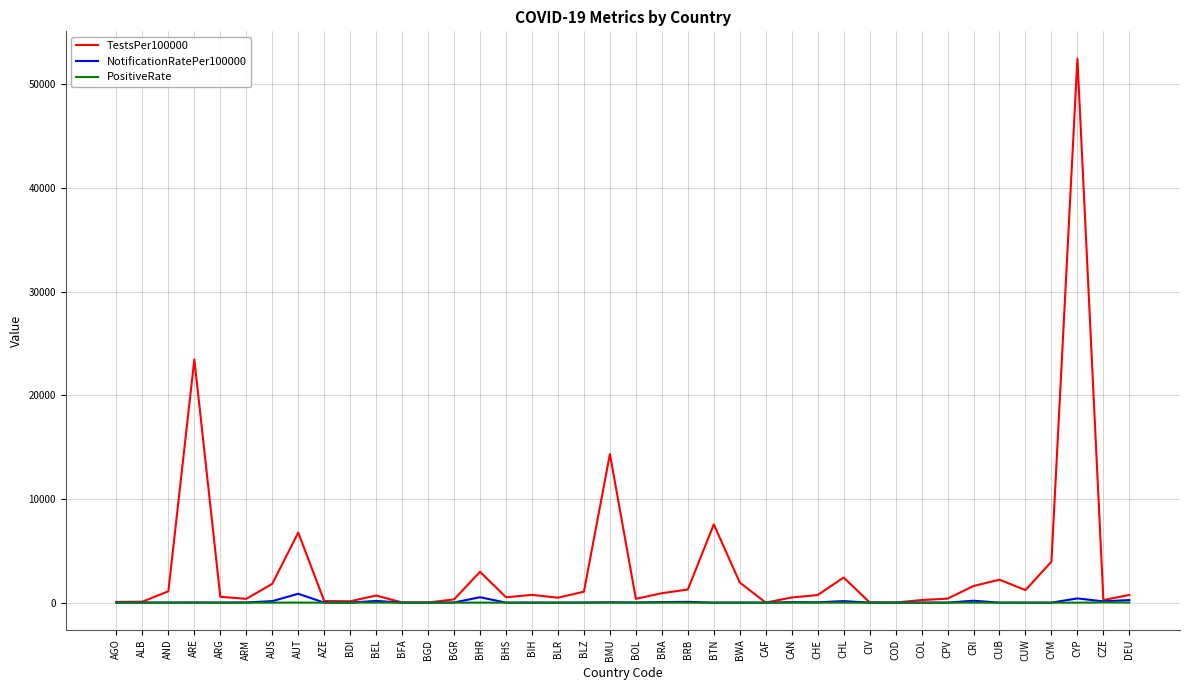

At which category is the sum across all series the highest?

CYP